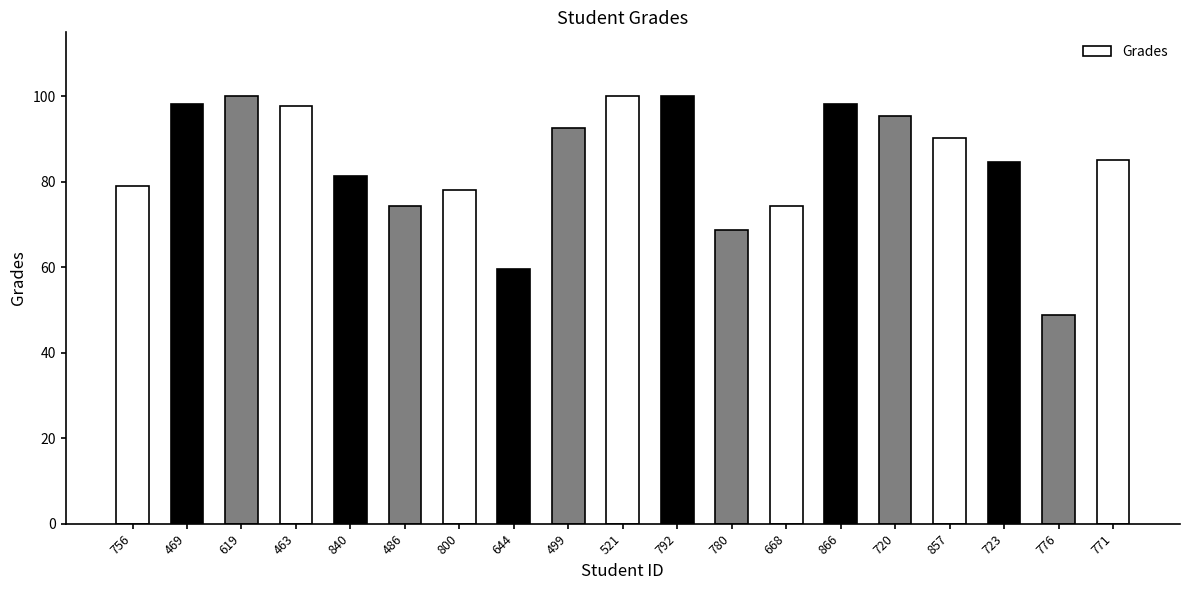

What position from the right is 723?

3